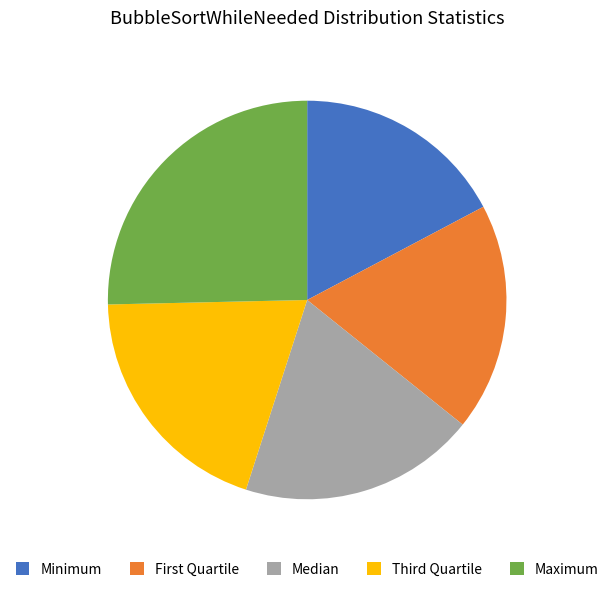

What is the smallest slice in the pie chart?

Minimum